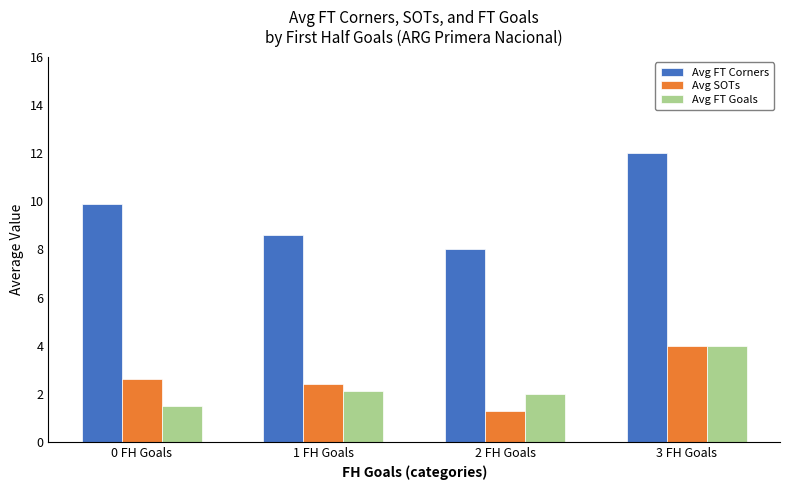

Count the Avg FT Corners values in the range 8 to 12.

4